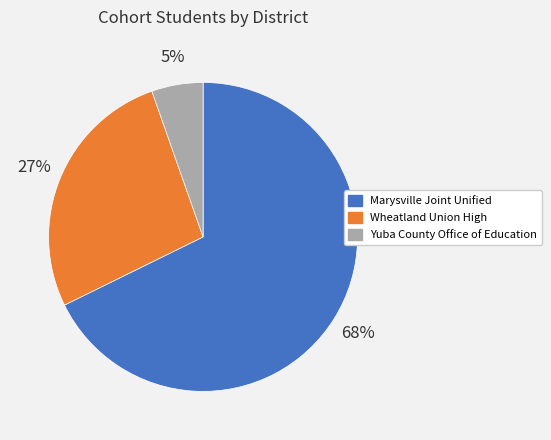

To the nearest percent, what is the combined percentage of Marysville Joint Unified and Yuba County Office of Education?

73%